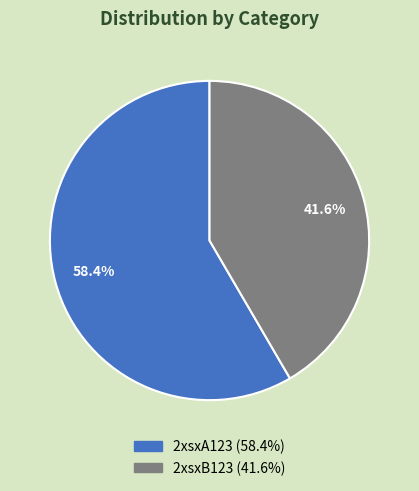

Between 2xsxA123 and 2xsxB123, which is larger?

2xsxA123